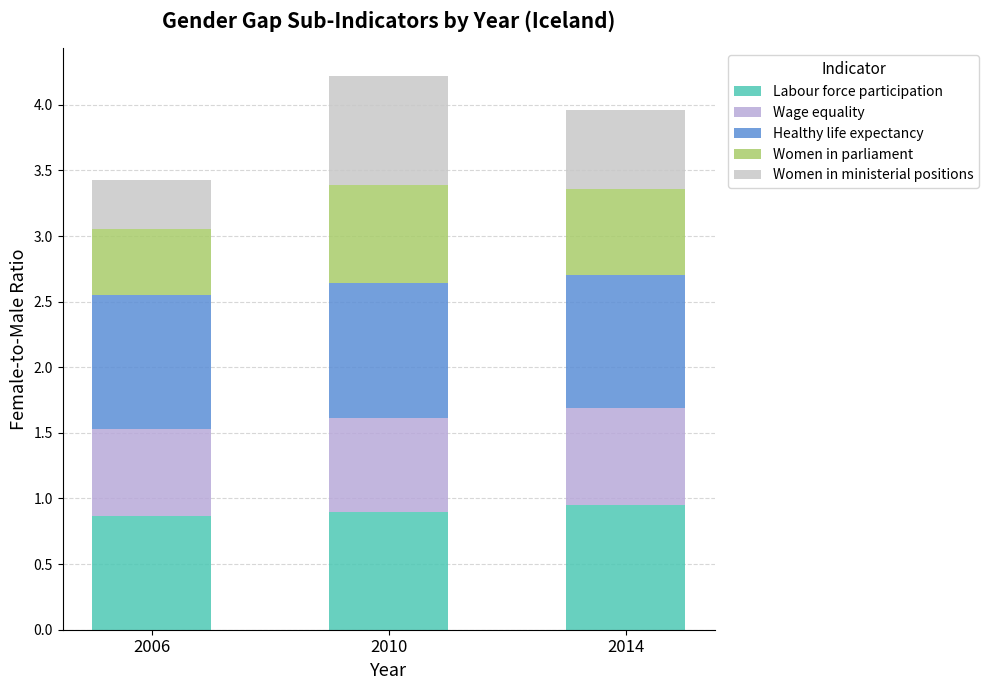

How many bars are there in total?

3